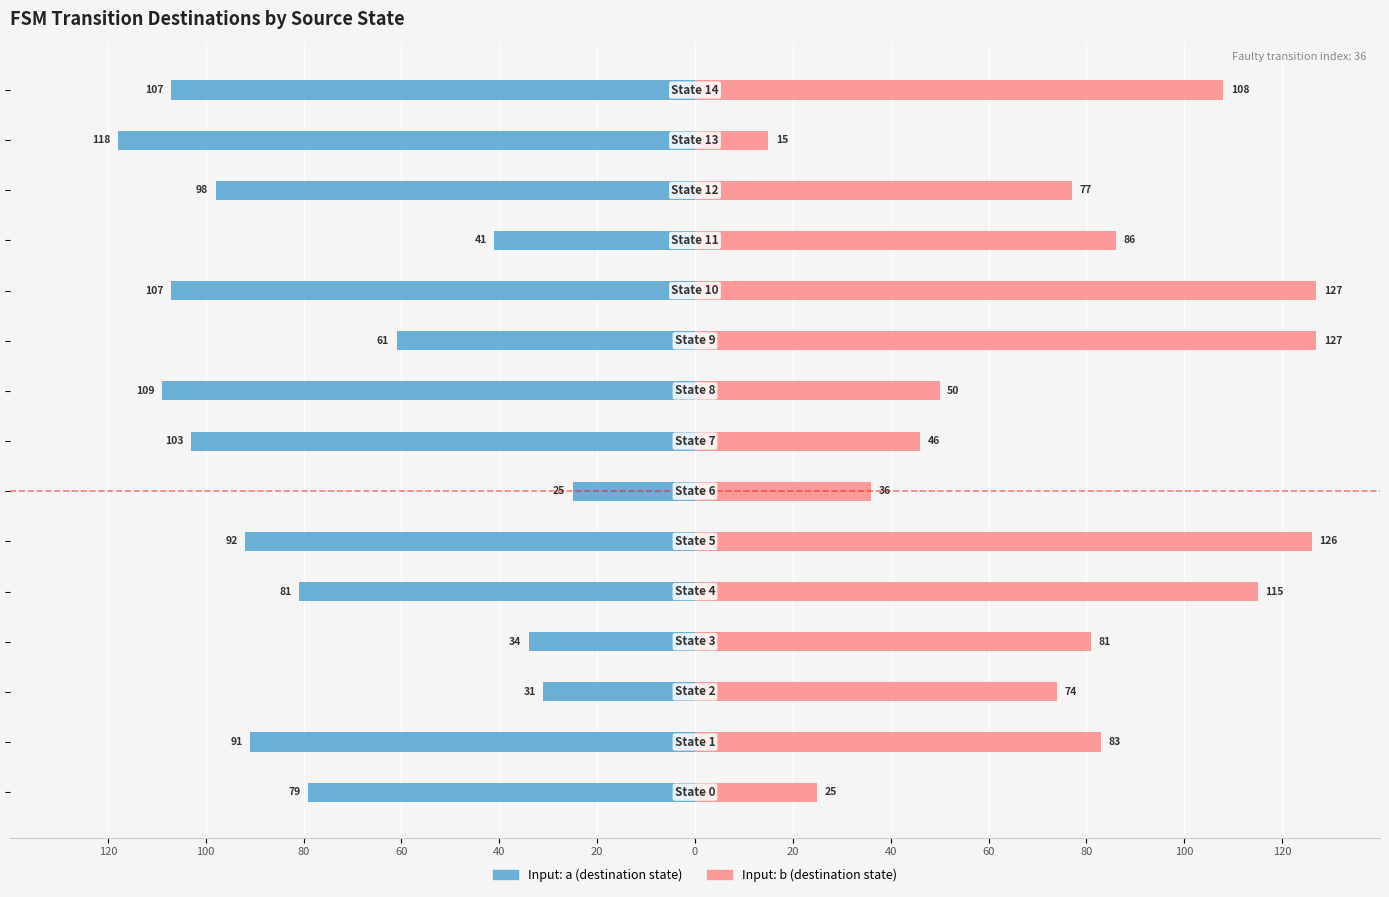

What is the sum of the Input: b values at 40 and 13?

130